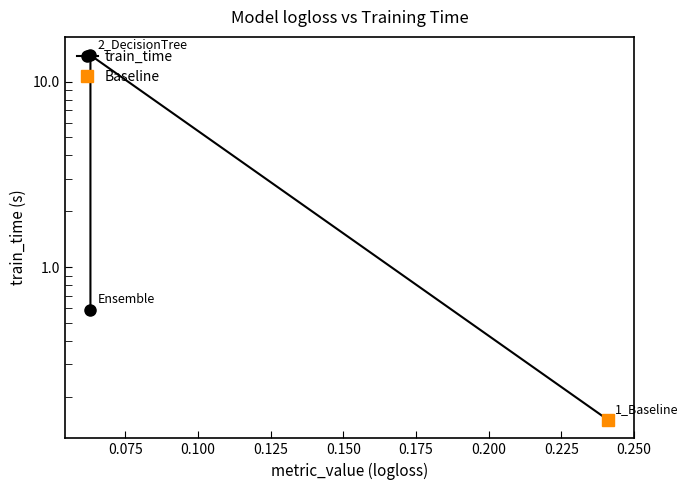

What is the minimum value shown in the chart?

0.1